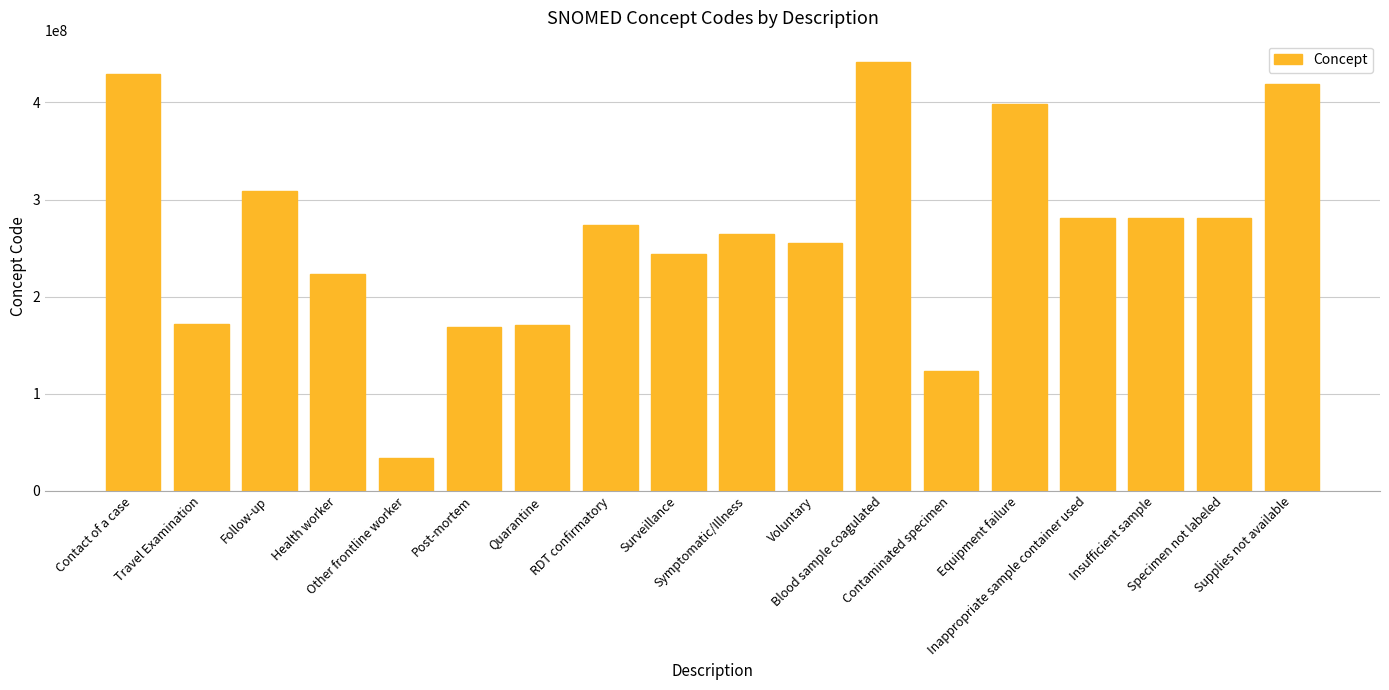

Are the bars horizontal?

No